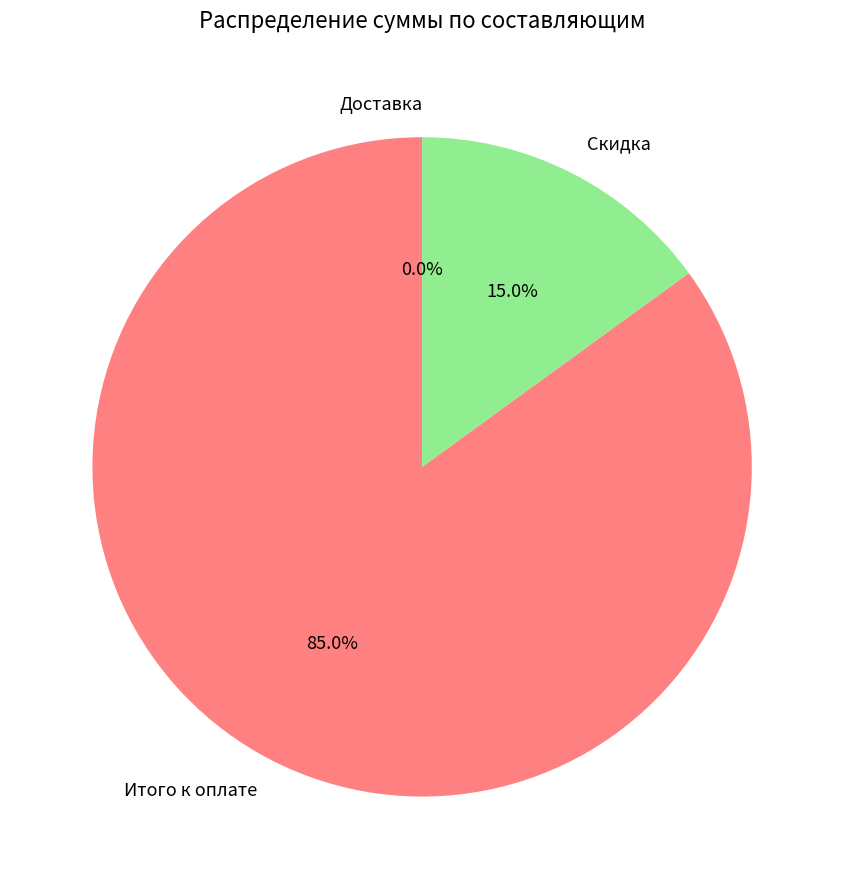

Is it true that Итого к оплате is 91% of the pie?

False